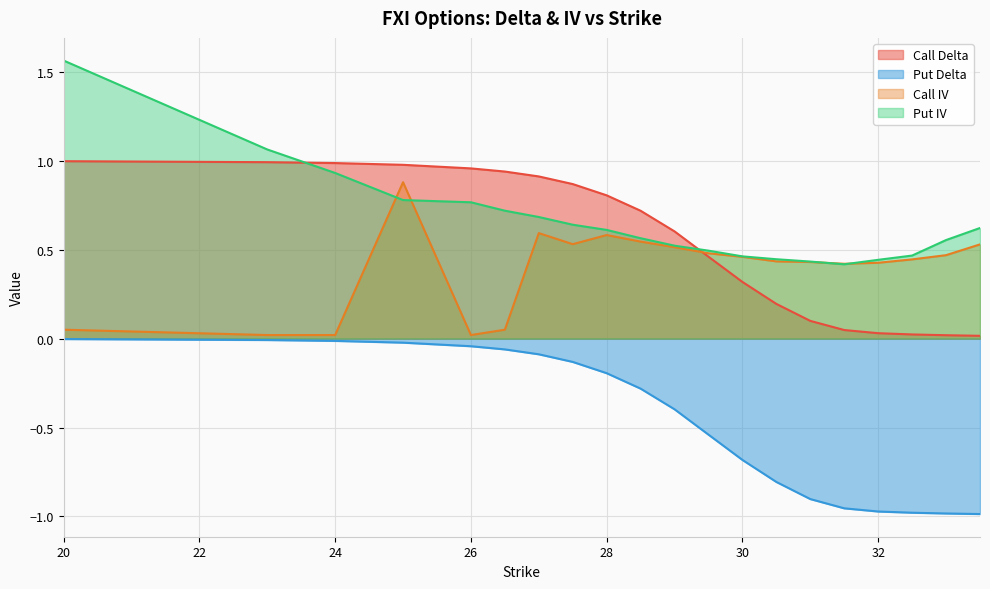

Where is the first local minimum for Call IV?

26